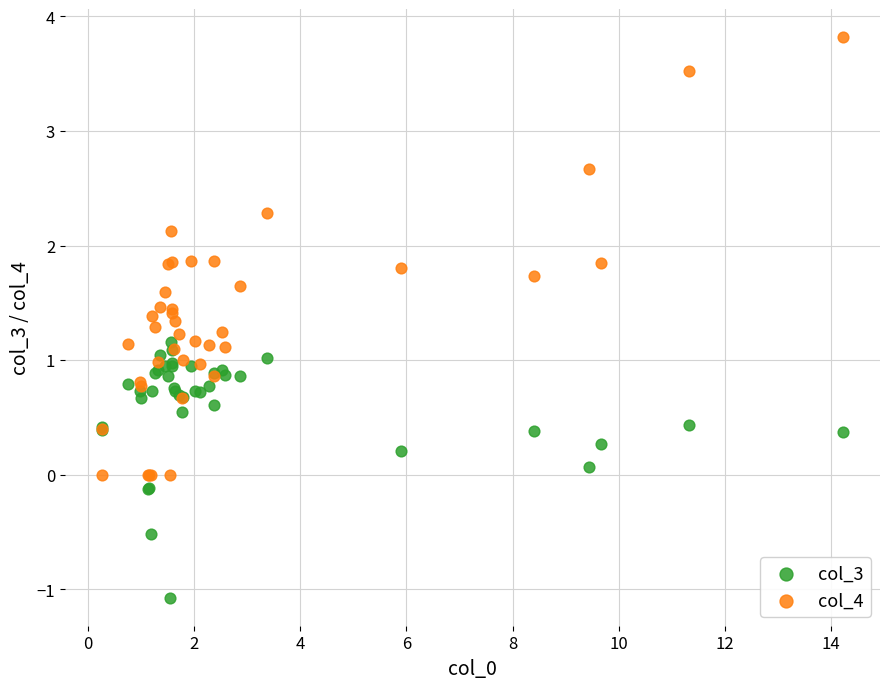

What is the X range (max minus min) for the scatter plot?

14.0